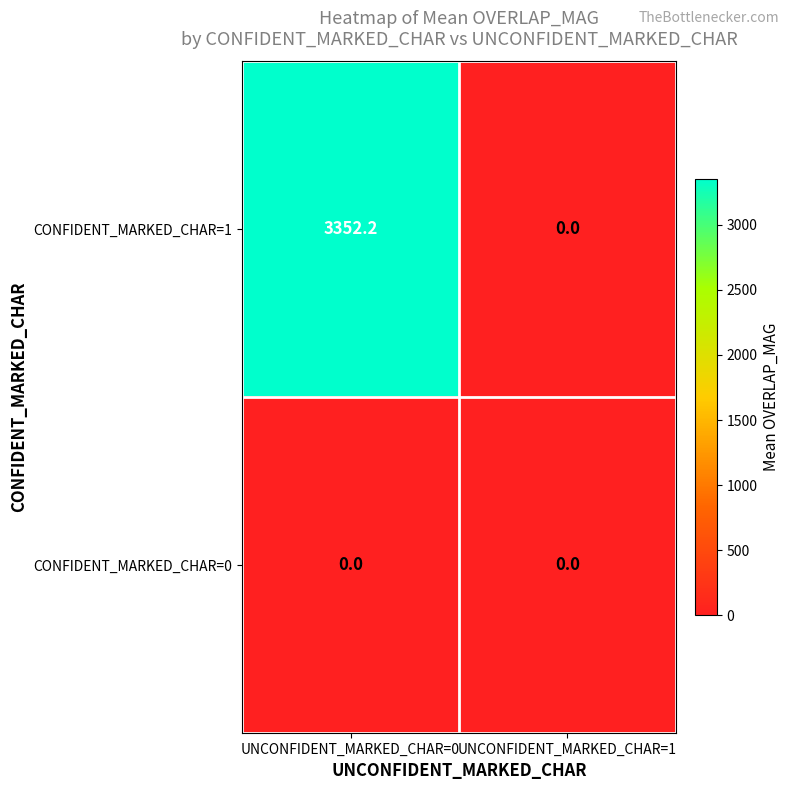

True or false: CONFIDENT_MARKED_CHAR=1 has a value of 1744.1 at UNCONFIDENT_MARKED_CHAR=1.

False